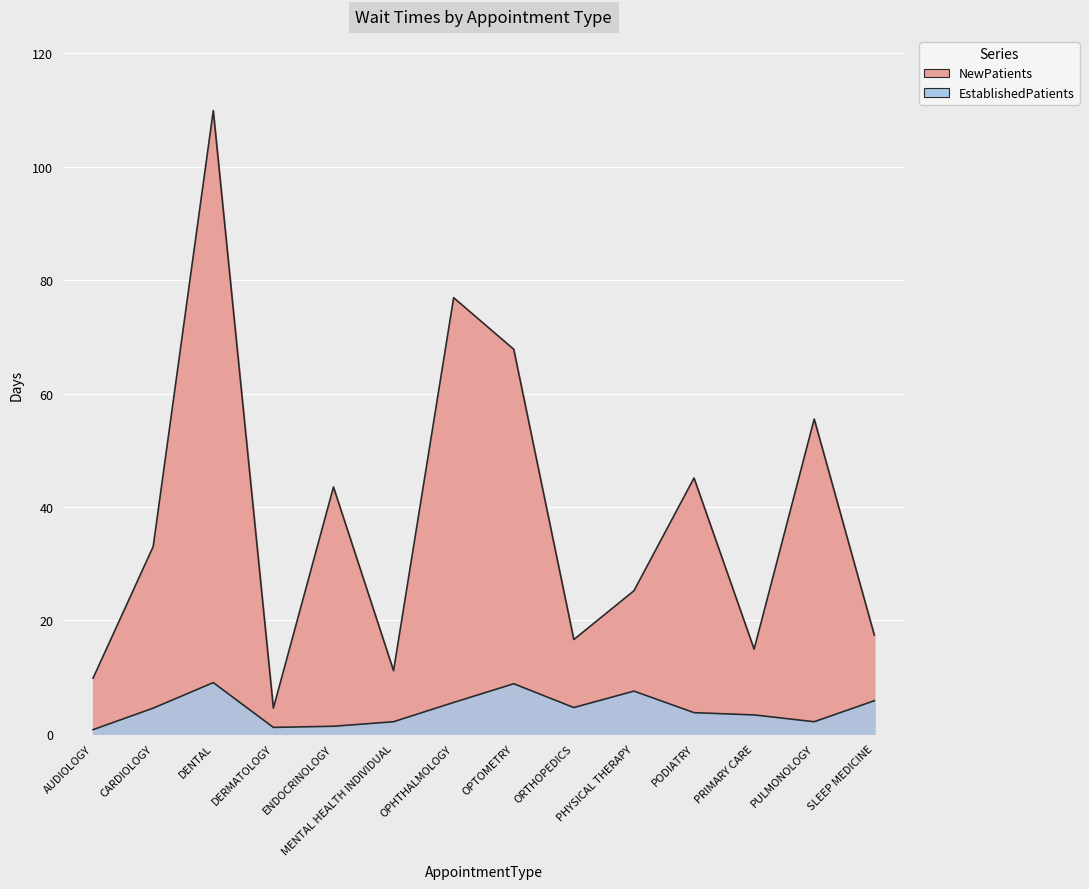

Reading left to right, extract all data points from this chart.

NewPatients: 9.8	33.0	109.9	4.5	43.5	11.1	76.9	67.8	16.6	25.2	45.1	14.9	55.5	17.4
EstablishedPatients: 0.7	4.5	9.0	1.1	1.3	2.1	5.5	8.8	4.6	7.5	3.7	3.3	2.1	5.8